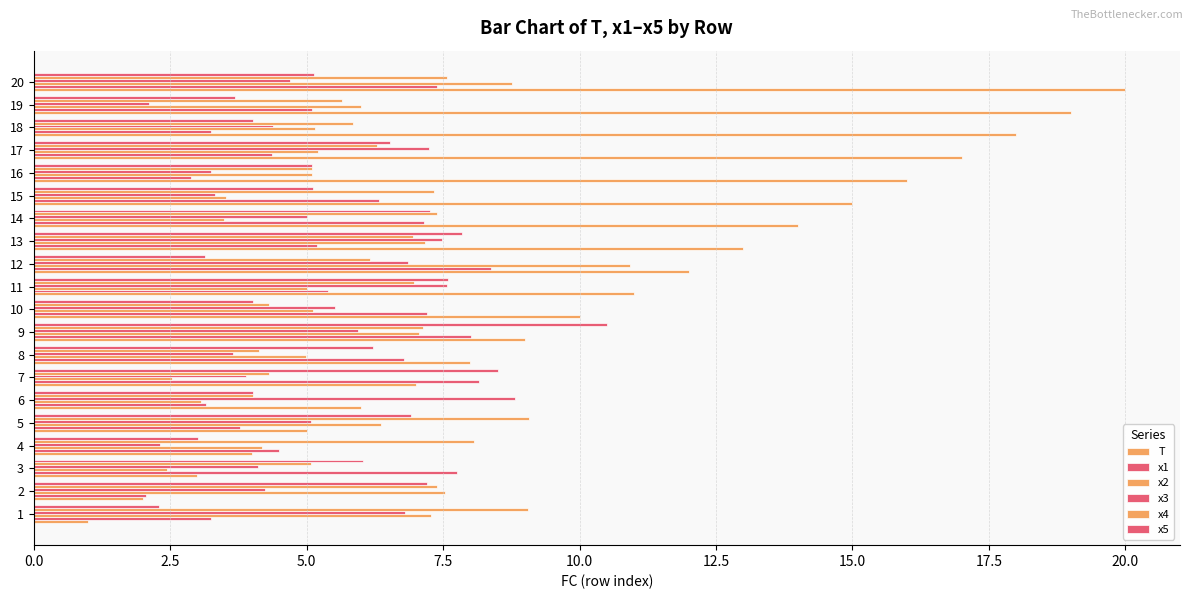

What is the average value of the x1 series?

5.5